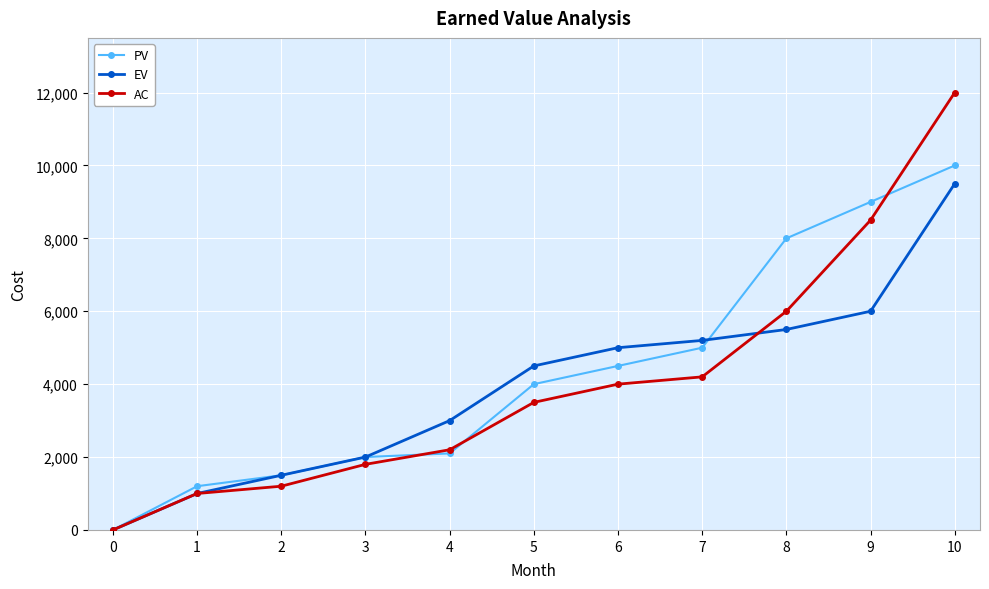

What is the approximate value of EV at 4?

3000